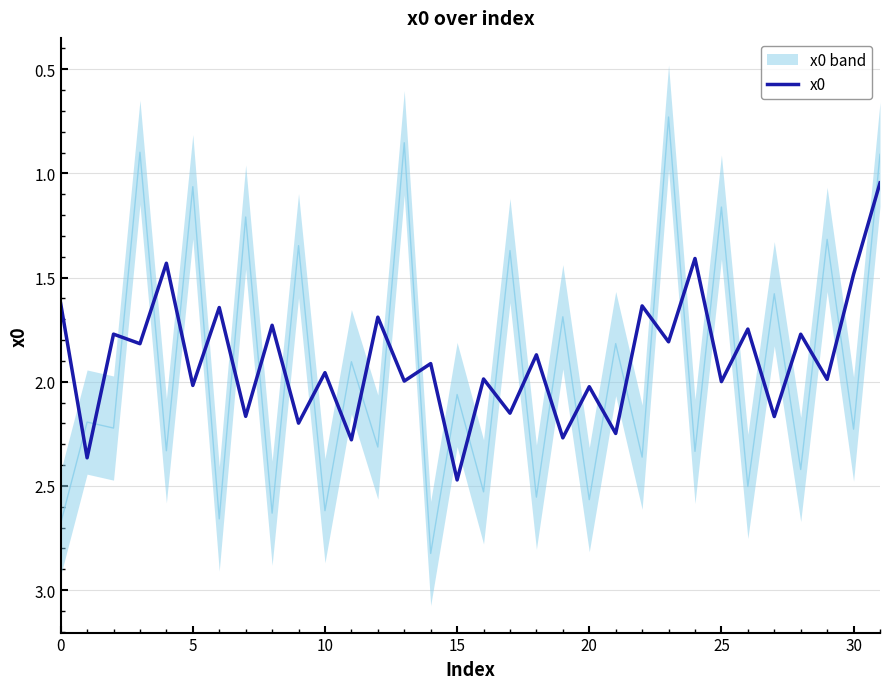

What is the label of the 1st point from the right?

31